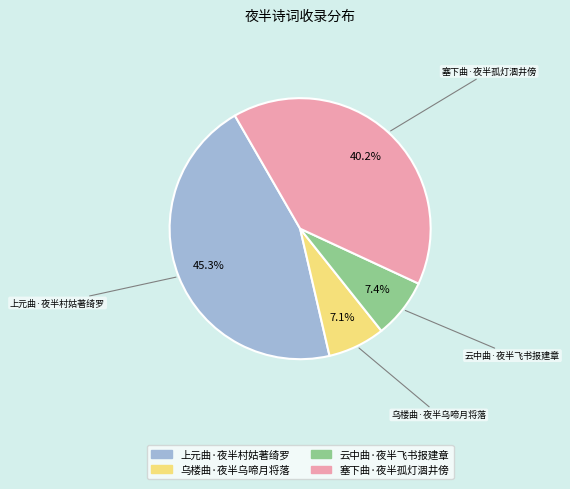

To the nearest percent, what is the difference between the largest and smallest slice percentages?

38%